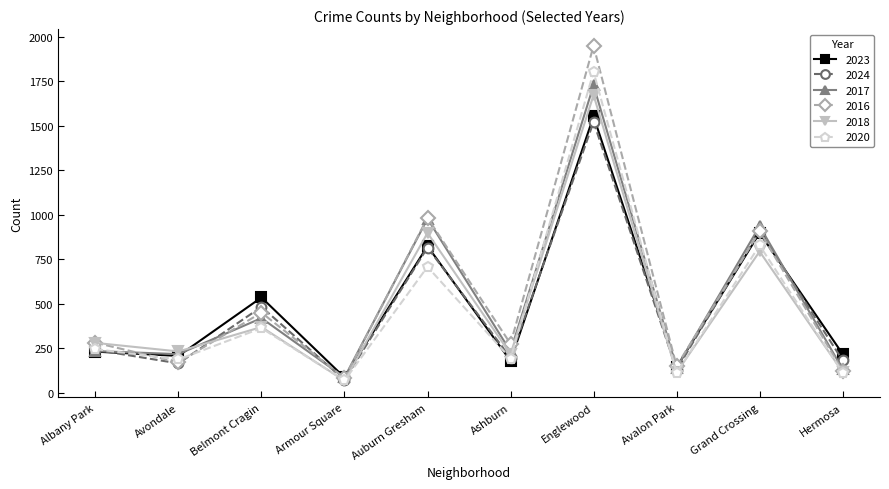

Which series has the largest total across all categories?

2016